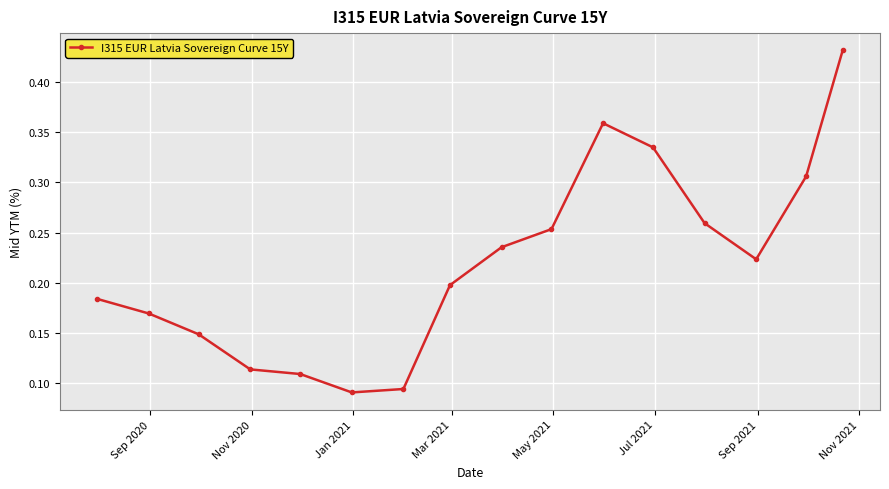

True or false: there are more than 2 points higher than both neighbors.

False